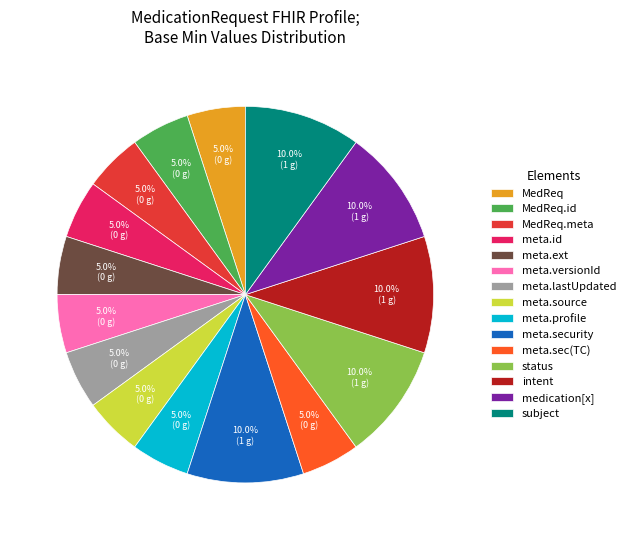

Does any single category account for the majority?

No